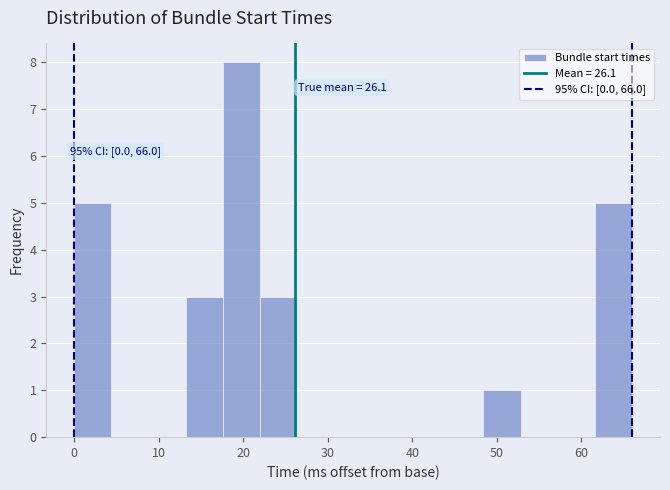

Which range on the x-axis has the tallest bar?

17.6 to 22.0